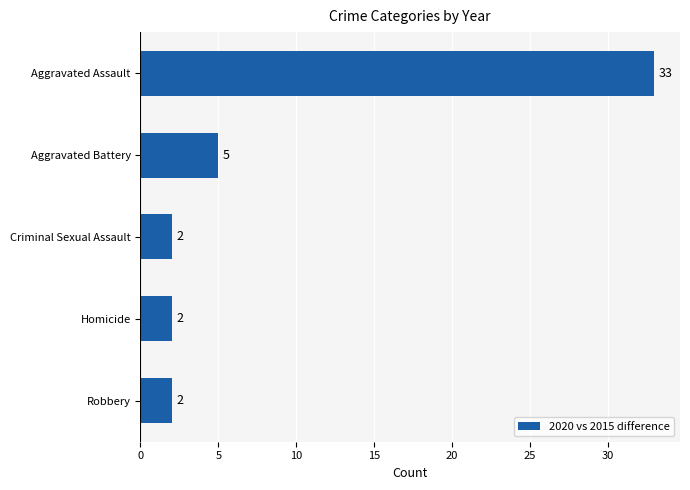

Does the chart contain any negative values?

No